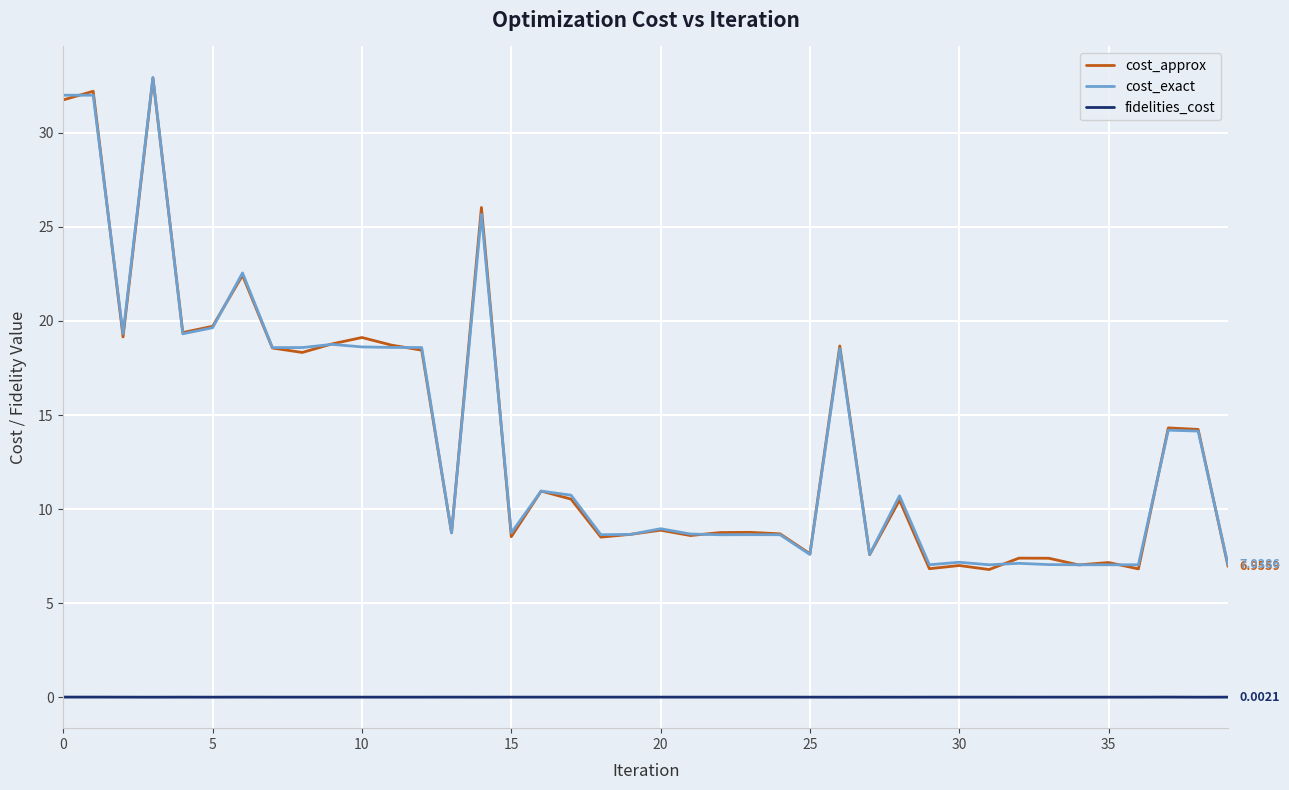

True or false: fidelities_cost and cost_exact intersect in this chart.

False